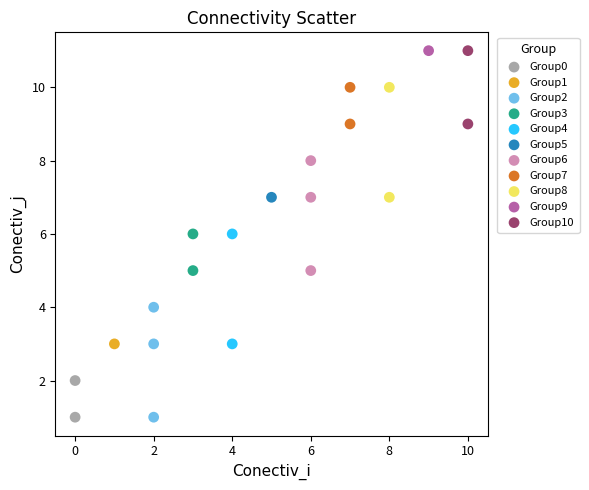

What are all the series names shown in the legend?

Group0, Group1, Group2, Group3, Group4, Group5, Group6, Group7, Group8, Group9, Group10